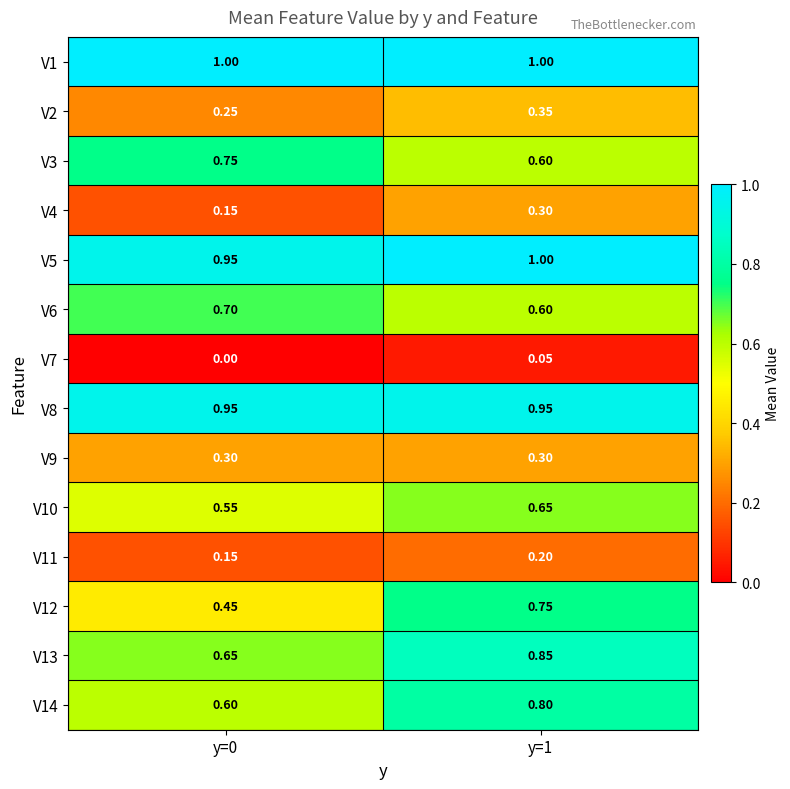

Is the value of V9 at y=1 greater than the value of V13 at y=1?

No